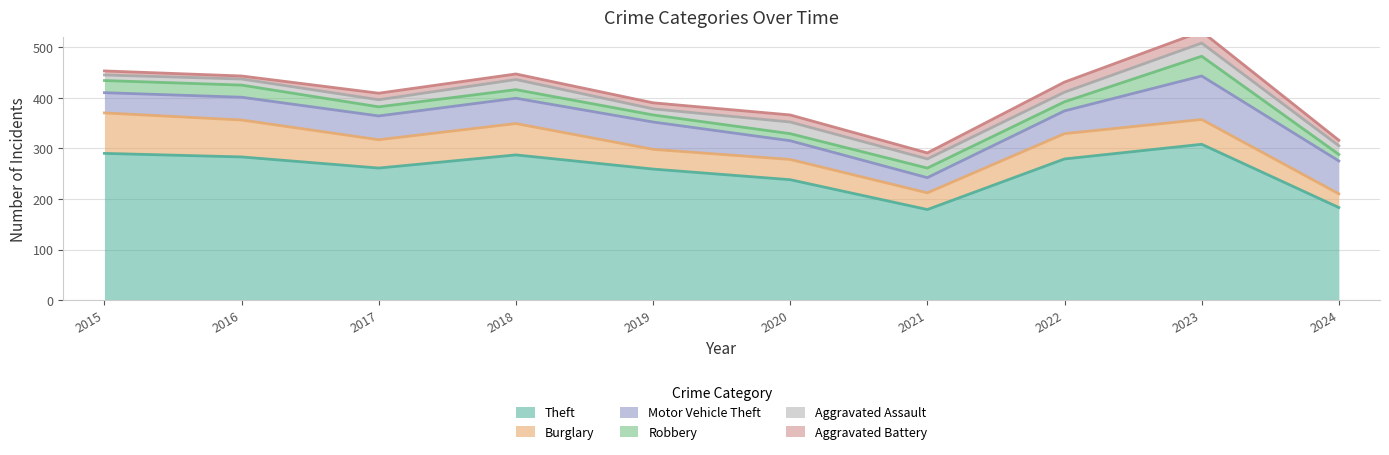

At which label does Theft reach its minimum?

2021